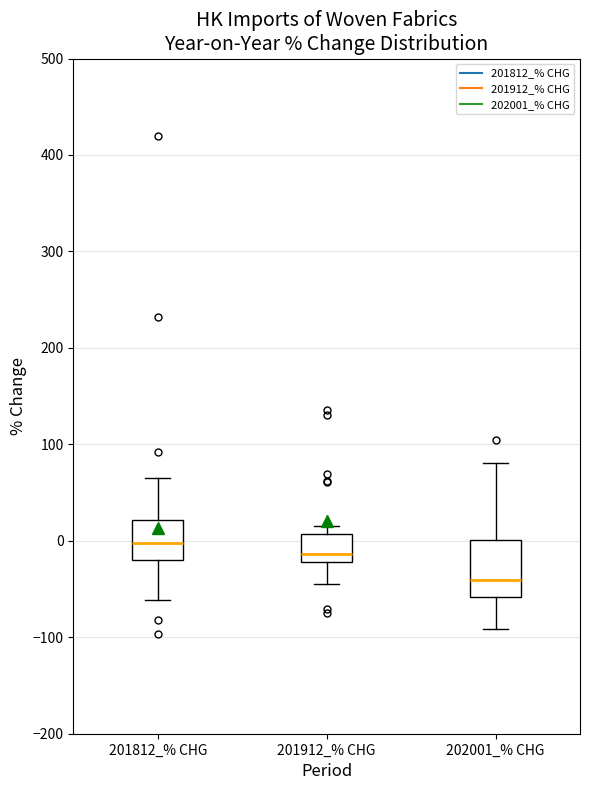

Reading left to right, read every box against the y-axis: the position of its median line, the range the box covers, and the ends of its whiskers. The values are not printed on the chart, so give them approximately, as read against the axis.

201812_% CHG: median 0, box -20 to 20, whiskers -60 to 60
201912_% CHG: median -10, box -20 to 10, whiskers -50 to 20
202001_% CHG: median -40, box -60 to 0, whiskers -90 to 80